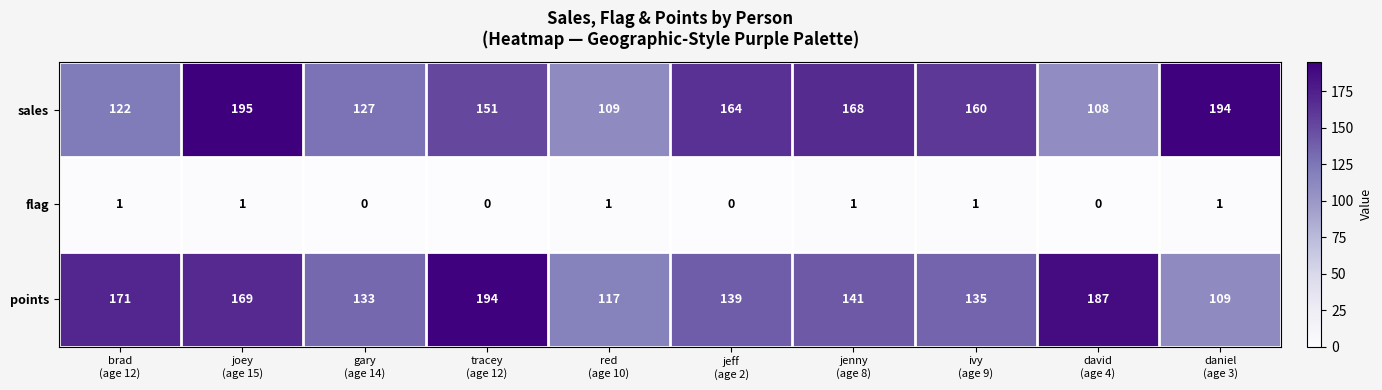

At how many categories does at least one series exceed 13?

10